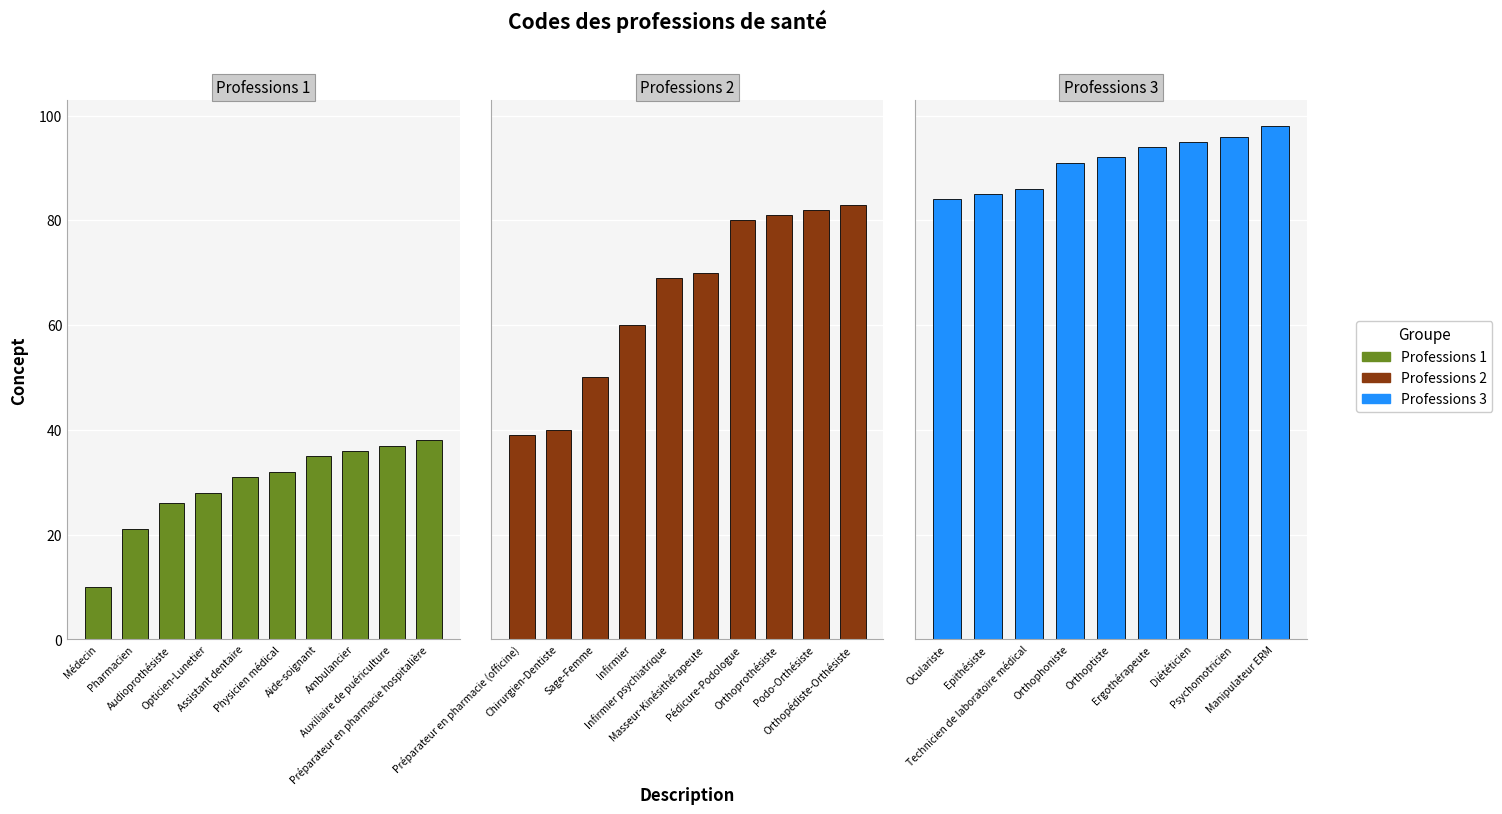

Where is the data nearest to the value 54?

Sage-Femme